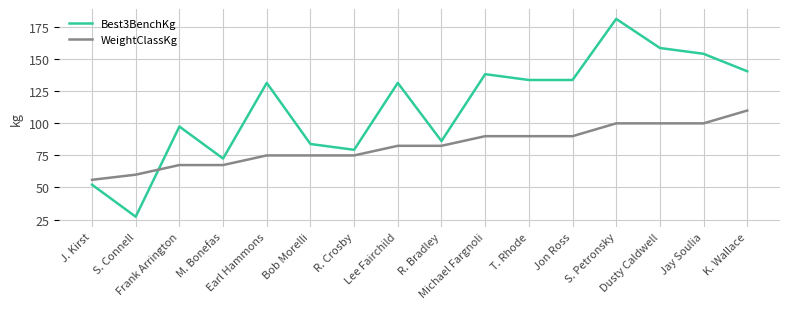

Which series changed the most between R. Bradley and Jay Soulia?

Best3BenchKg